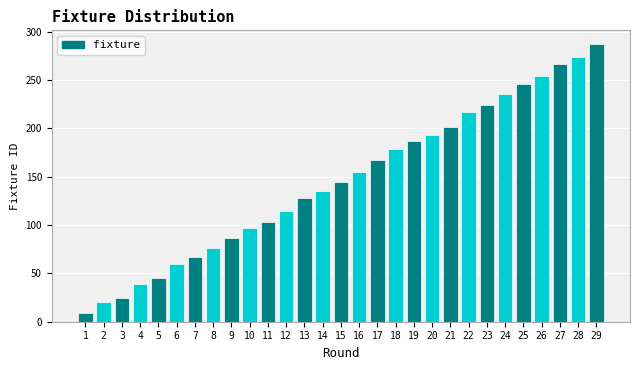

Reading left to right, what are all the values shown in this chart?

1=9	2=20	3=25	4=39	5=45	6=60	7=67	8=76	9=87	10=97	11=103	12=115	13=128	14=135	15=144	16=155	17=167	18=179	19=187	20=193	21=201	22=217	23=224	24=235	25=246	26=254	27=267	28=274	29=287